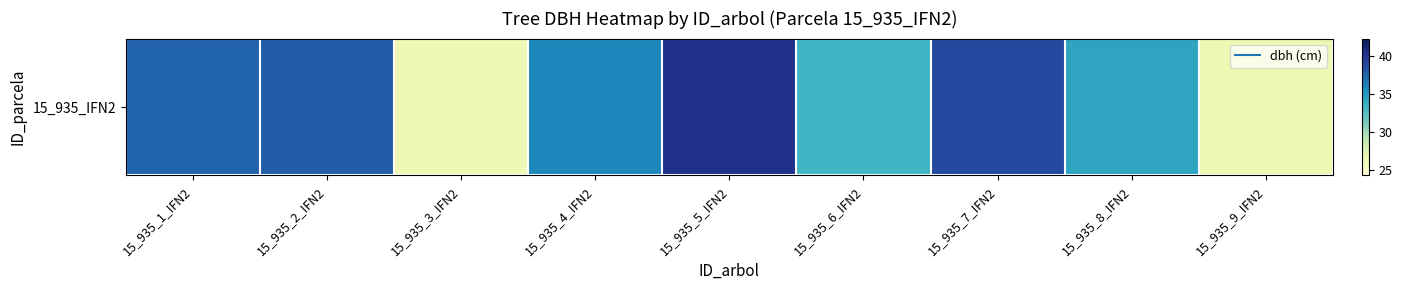

Rank the categories by value from lowest to highest.

15_935_3_IFN2, 15_935_9_IFN2, 15_935_6_IFN2, 15_935_8_IFN2, 15_935_4_IFN2, 15_935_1_IFN2, 15_935_2_IFN2, 15_935_7_IFN2, 15_935_5_IFN2